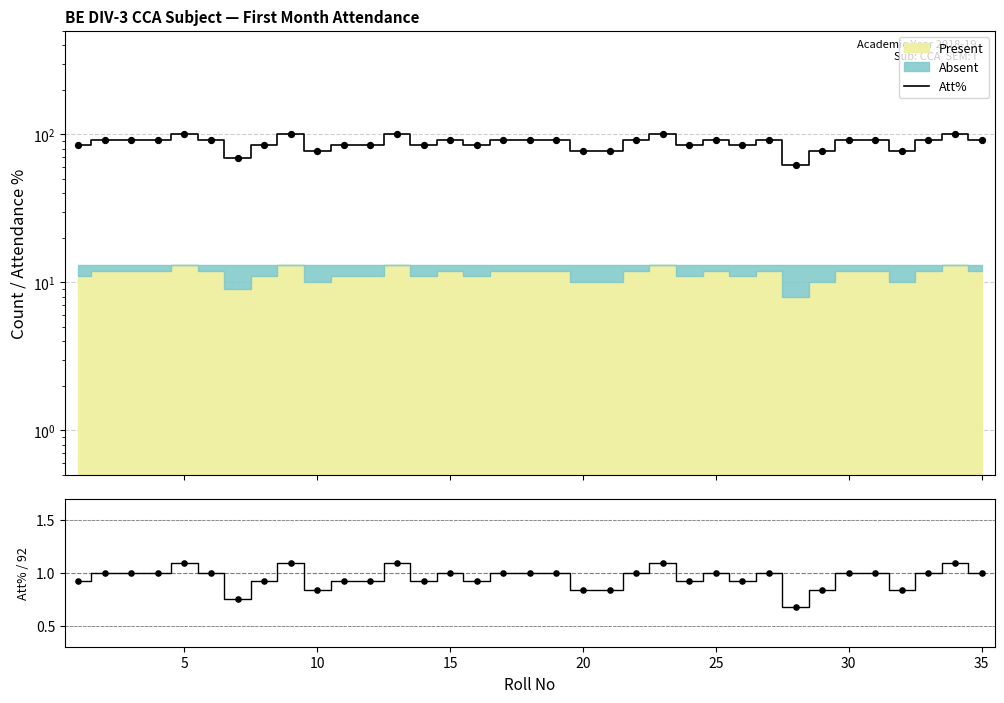

Which series contains the lowest Y value?

Att% / 92